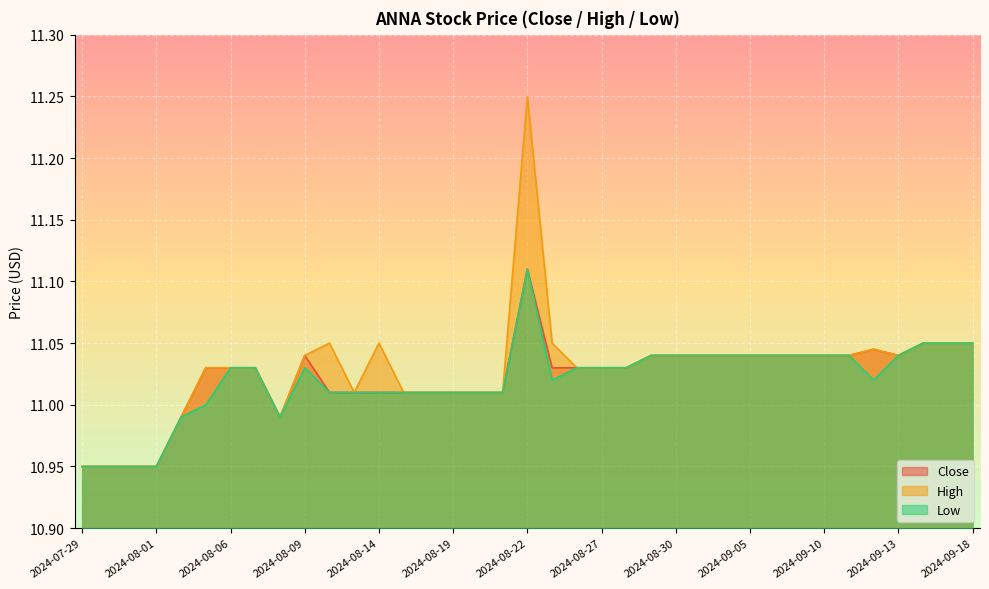

Reading left to right, what are all the values shown in this chart?

Close: 10.9	10.9	10.9	10.9	11.0	11.0	11.0	11.0	11.0	11.0	11.0	11.0	11.0	11.0	11.0	11.0	11.0	11.0	11.1	11.0	11.0	11.0	11.0	11.0	11.0	11.0	11.0	11.0	11.0	11.0	11.0	11.0	11.0	11.0	11.1	11.1	11.1
High: 10.9	10.9	10.9	10.9	11.0	11.0	11.0	11.0	11.0	11.0	11.1	11.0	11.1	11.0	11.0	11.0	11.0	11.0	11.2	11.1	11.0	11.0	11.0	11.0	11.0	11.0	11.0	11.0	11.0	11.0	11.0	11.0	11.0	11.0	11.1	11.1	11.1
Low: 10.9	10.9	10.9	10.9	11.0	11.0	11.0	11.0	11.0	11.0	11.0	11.0	11.0	11.0	11.0	11.0	11.0	11.0	11.1	11.0	11.0	11.0	11.0	11.0	11.0	11.0	11.0	11.0	11.0	11.0	11.0	11.0	11.0	11.0	11.1	11.1	11.1